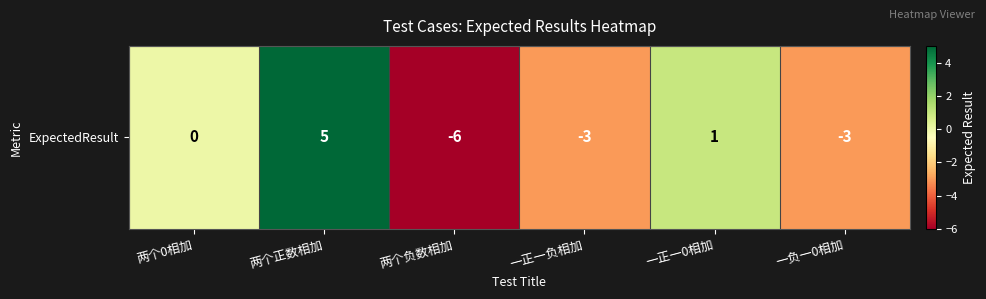

The value at 一正一0相加 is 1. True or false?

True